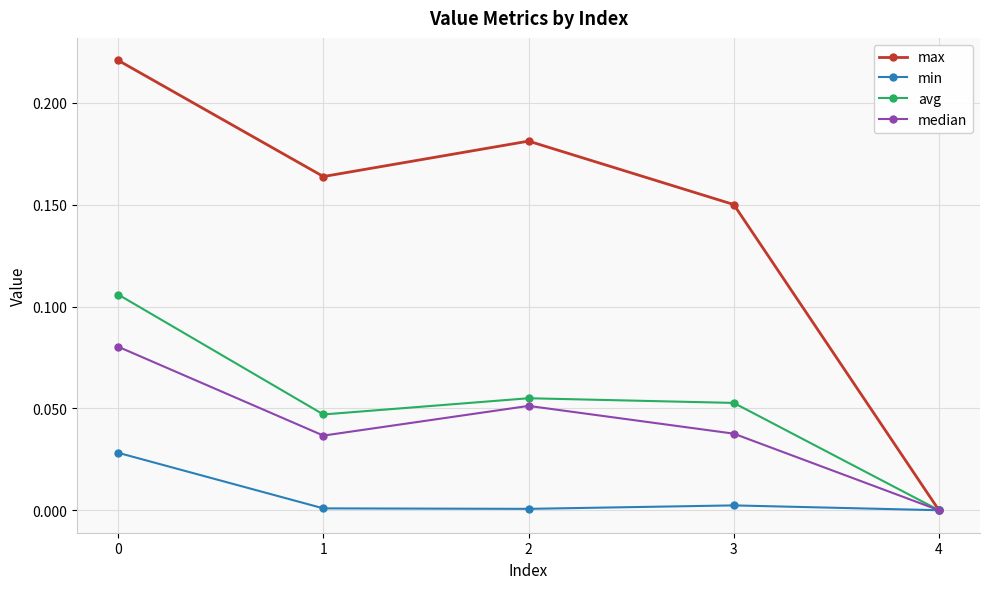

True or false: avg has more than 0 points higher than both neighbors.

True